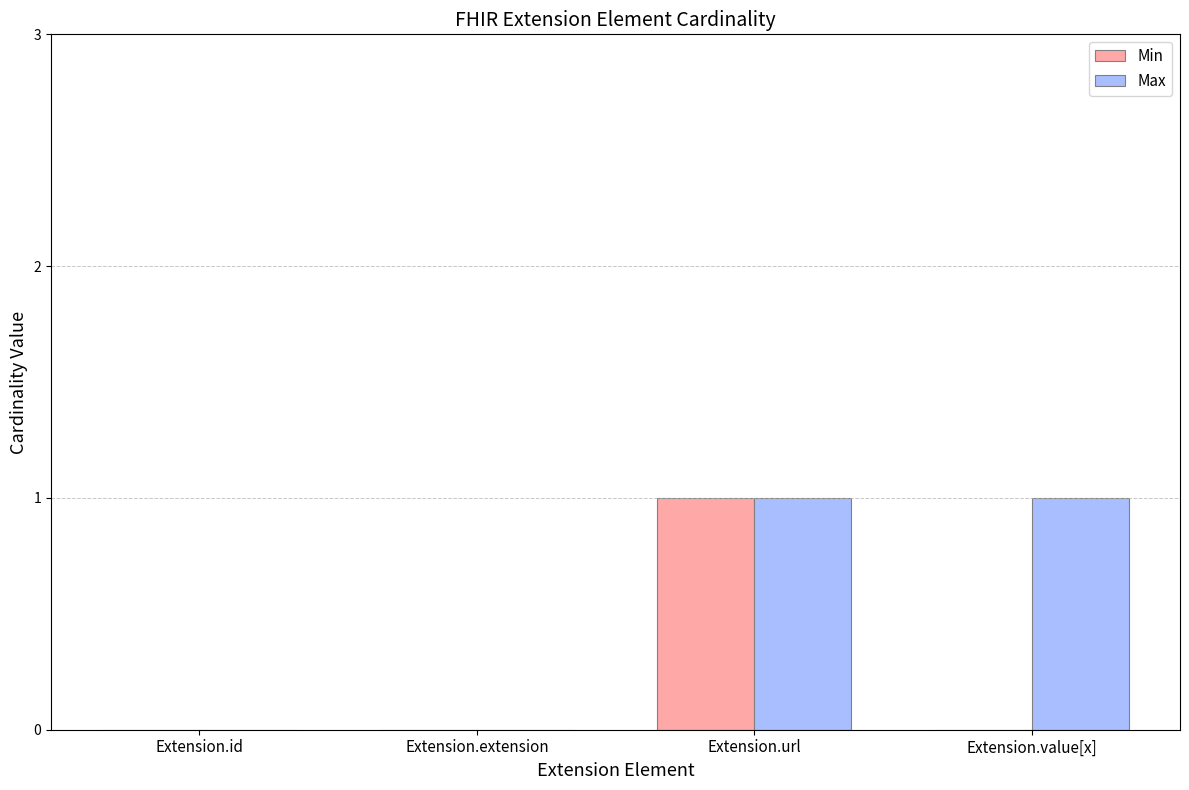

Which series has the largest total across all categories?

Max